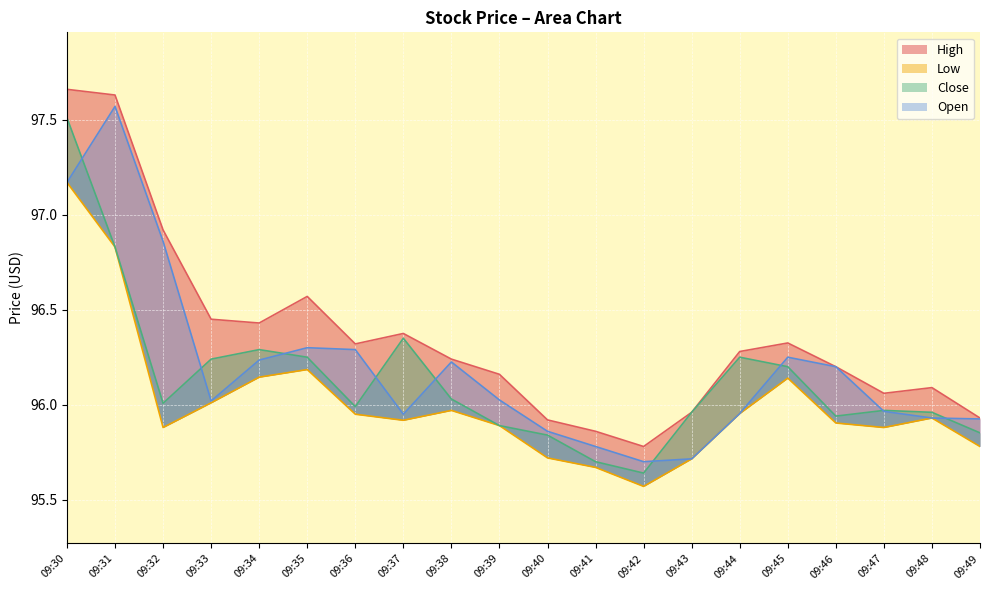

Which label corresponds to the smallest value in the chart?

09:42